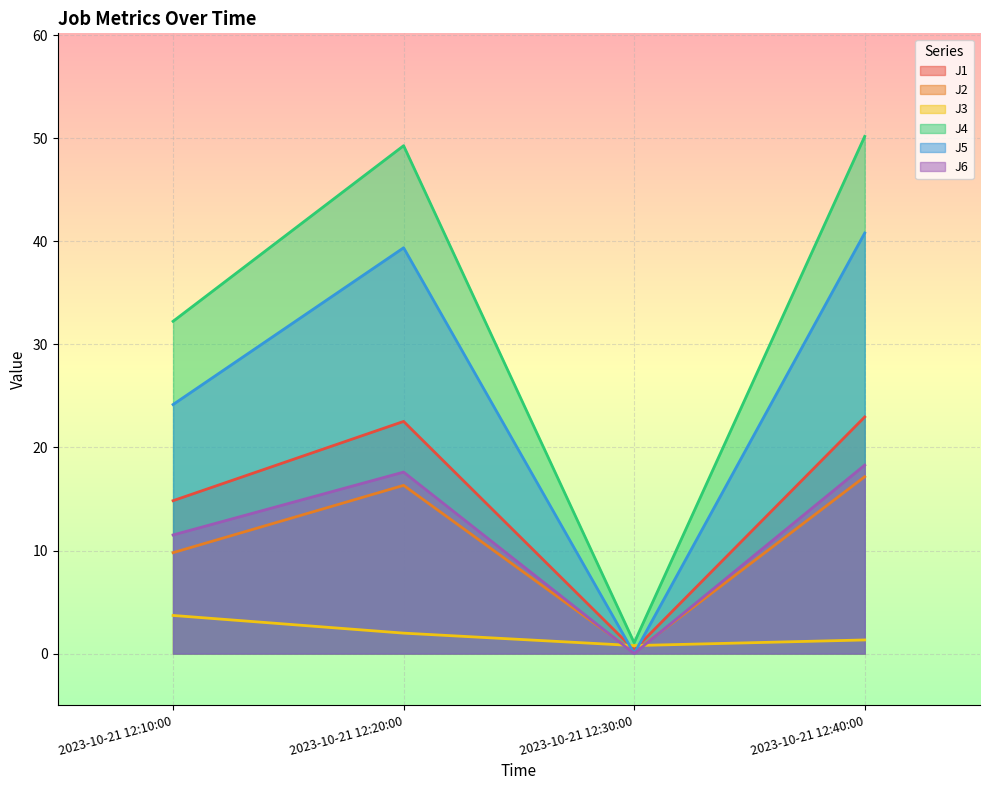

Reading left to right, extract all data points from this chart.

J1: 2023-10-21 12:10:00=14.8	2023-10-21 12:20:00=22.5	2023-10-21 12:30:00=0.4	2023-10-21 12:40:00=23.0
J2: 2023-10-21 12:10:00=9.8	2023-10-21 12:20:00=16.3	2023-10-21 12:30:00=0.1	2023-10-21 12:40:00=17.2
J3: 2023-10-21 12:10:00=3.7	2023-10-21 12:20:00=2.0	2023-10-21 12:30:00=0.8	2023-10-21 12:40:00=1.3
J4: 2023-10-21 12:10:00=32.2	2023-10-21 12:20:00=49.3	2023-10-21 12:30:00=1.0	2023-10-21 12:40:00=50.2
J5: 2023-10-21 12:10:00=24.2	2023-10-21 12:20:00=39.4	2023-10-21 12:30:00=0.0	2023-10-21 12:40:00=40.8
J6: 2023-10-21 12:10:00=11.5	2023-10-21 12:20:00=17.6	2023-10-21 12:30:00=0.0	2023-10-21 12:40:00=18.3